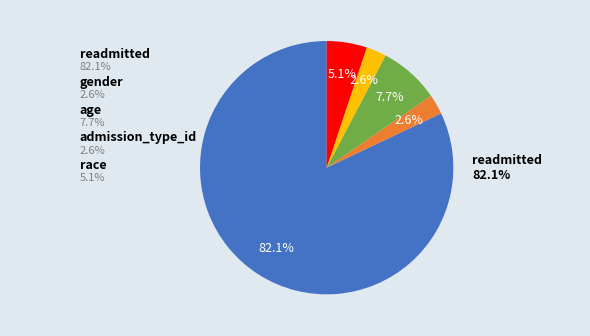

How many slices are in this pie chart?

5